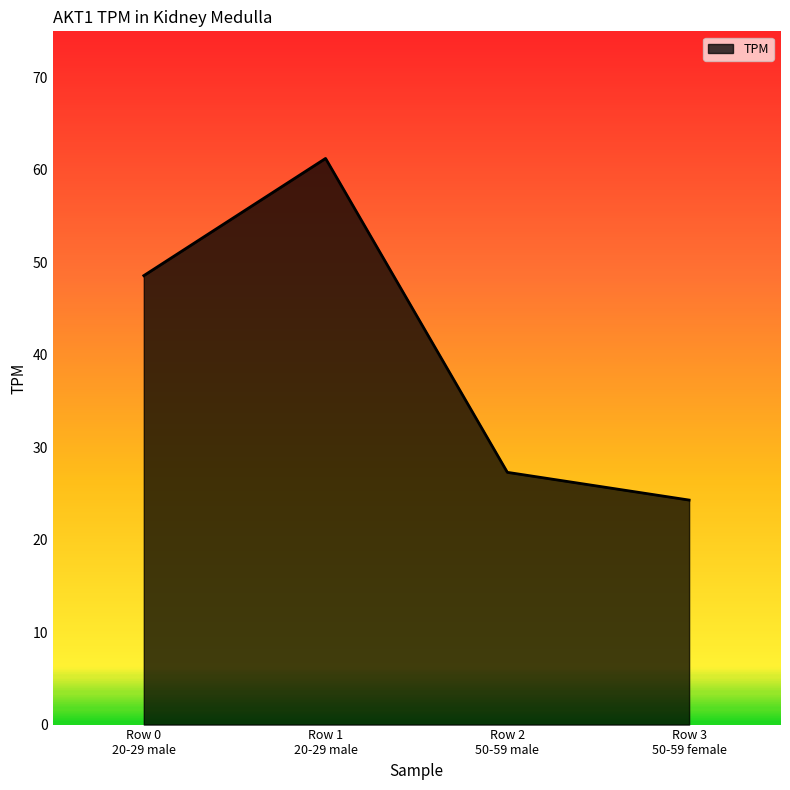

What is the minimum value shown in the chart?

24.3